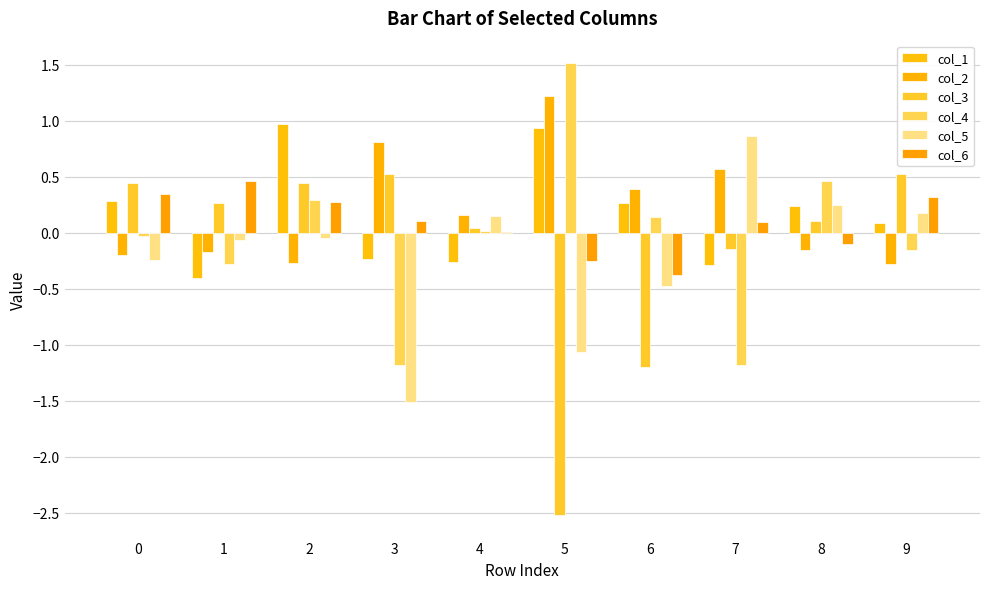

Are the bars horizontal?

No